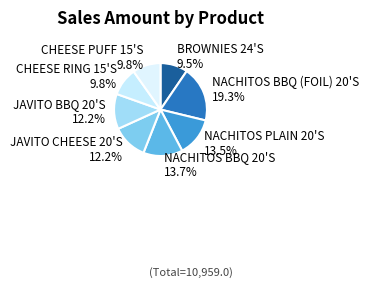

To the nearest percent, what portion does CHEESE RING 15'S represent?

10%